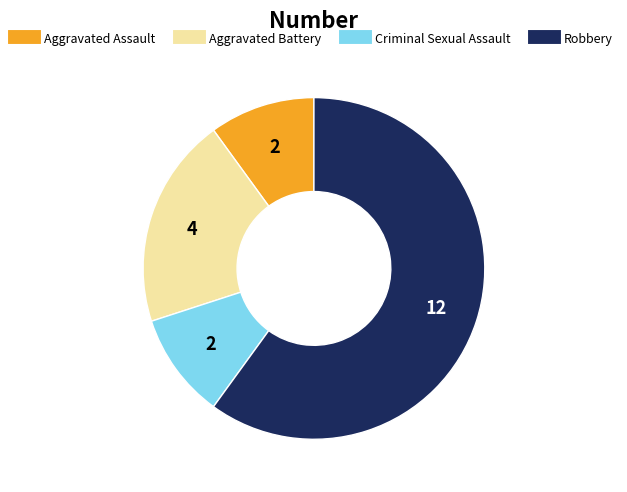

Which slice is the largest?

Robbery